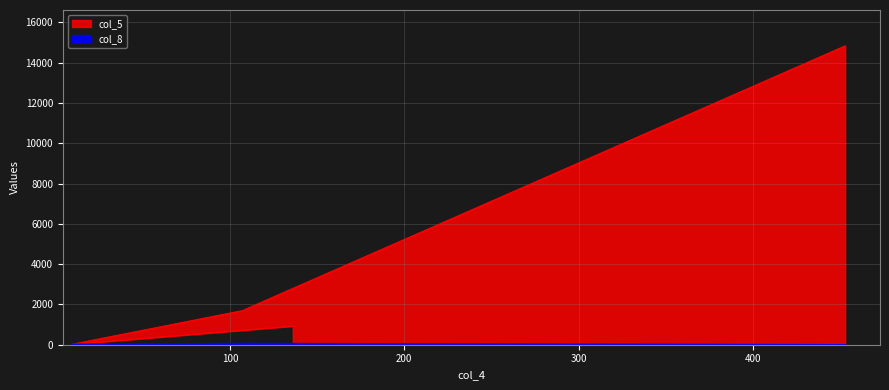

Is it true that col_5 equals 19 at 9?

True